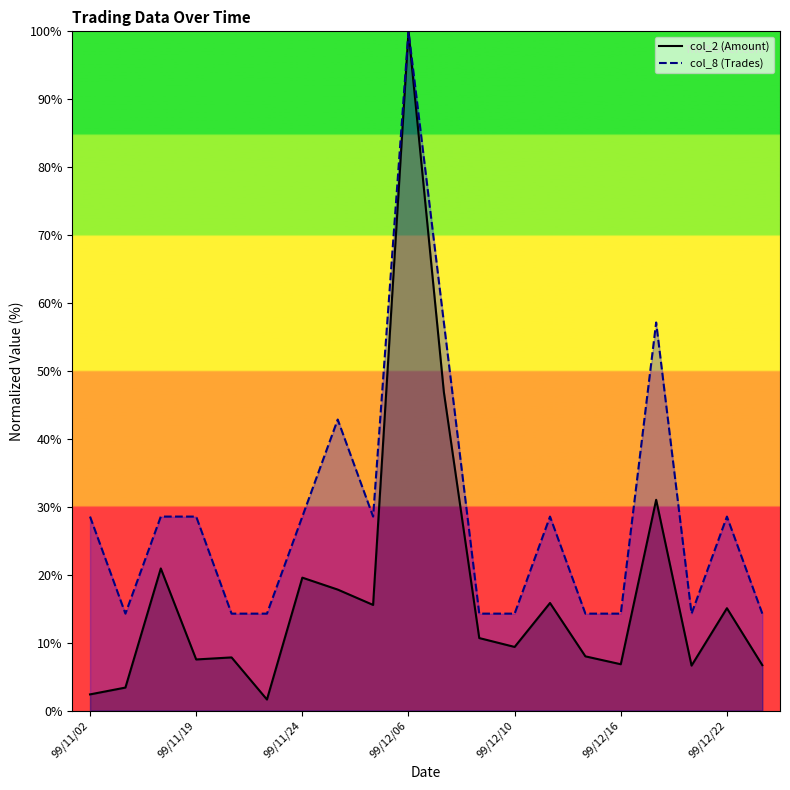

Is the value of col_2 (Amount) at 10 greater than the value of col_8 (Trades) at 99/11/02?

Yes